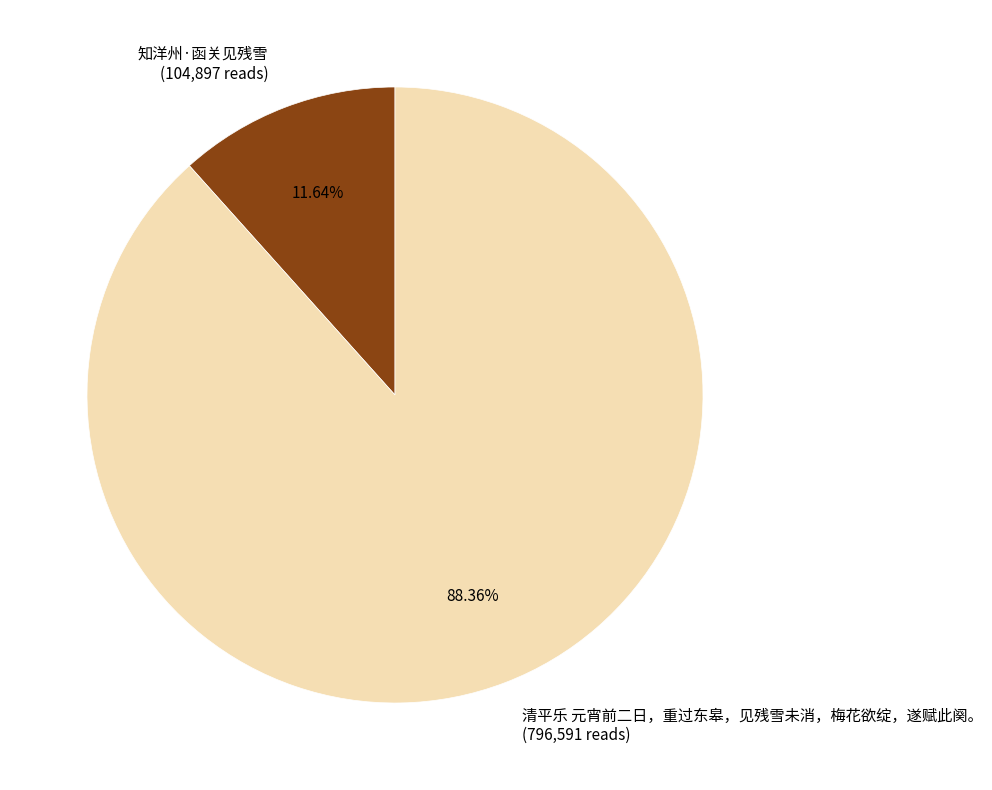

To the nearest percent, what portion does 知洋州·函关见残雪 represent?

12%